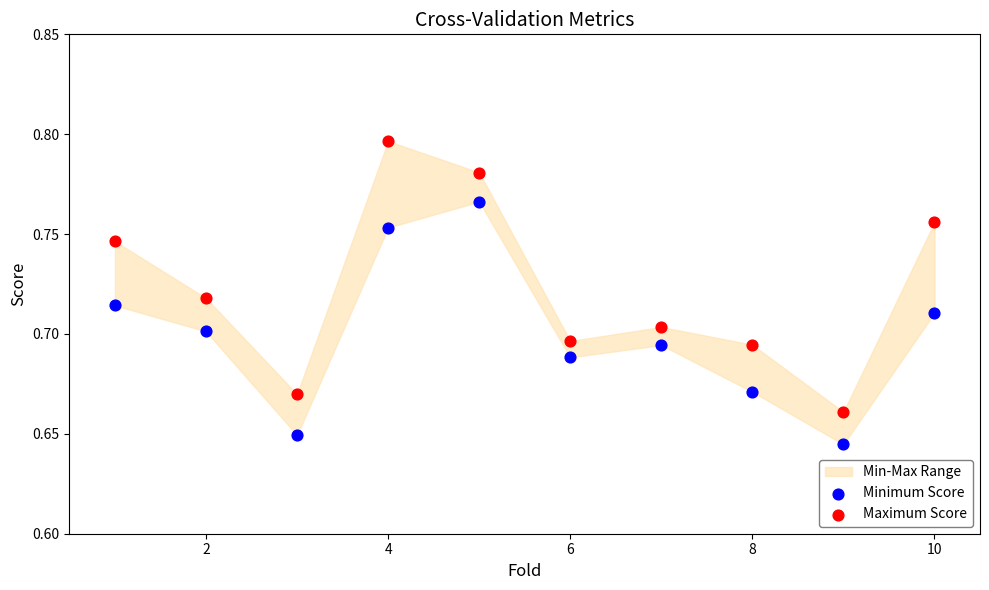

Across all data points, what is the range of X values (max minus min)?

9.0